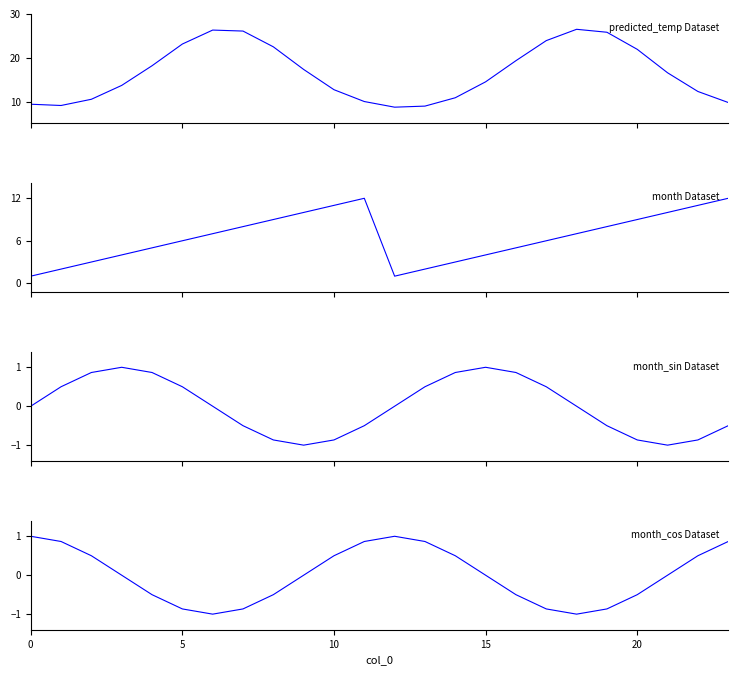

How many data points in month_sin Dataset are less than 0?

10